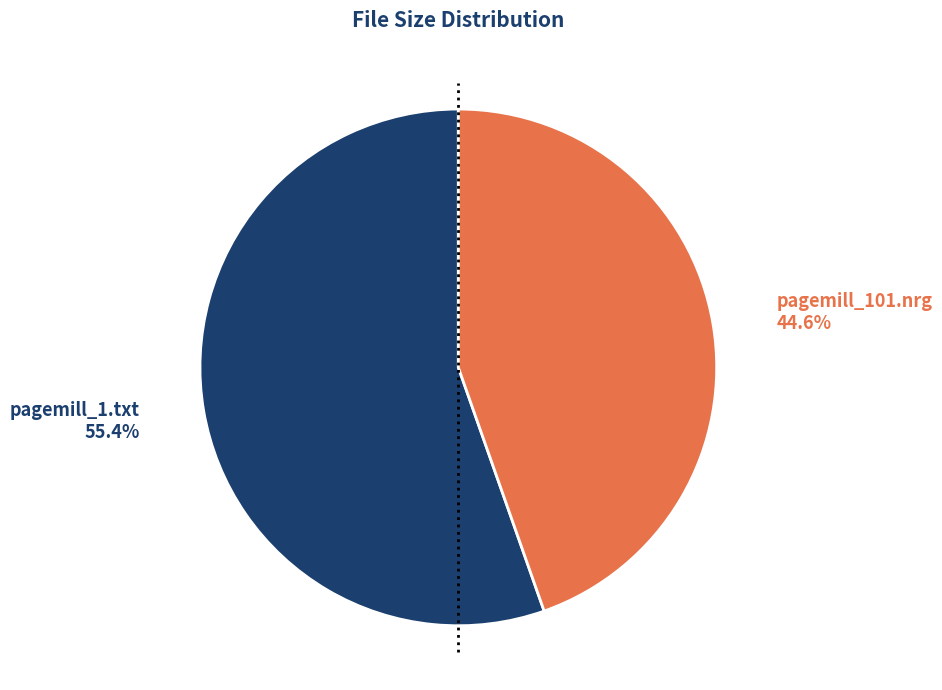

Is there a majority slice in this chart?

Yes